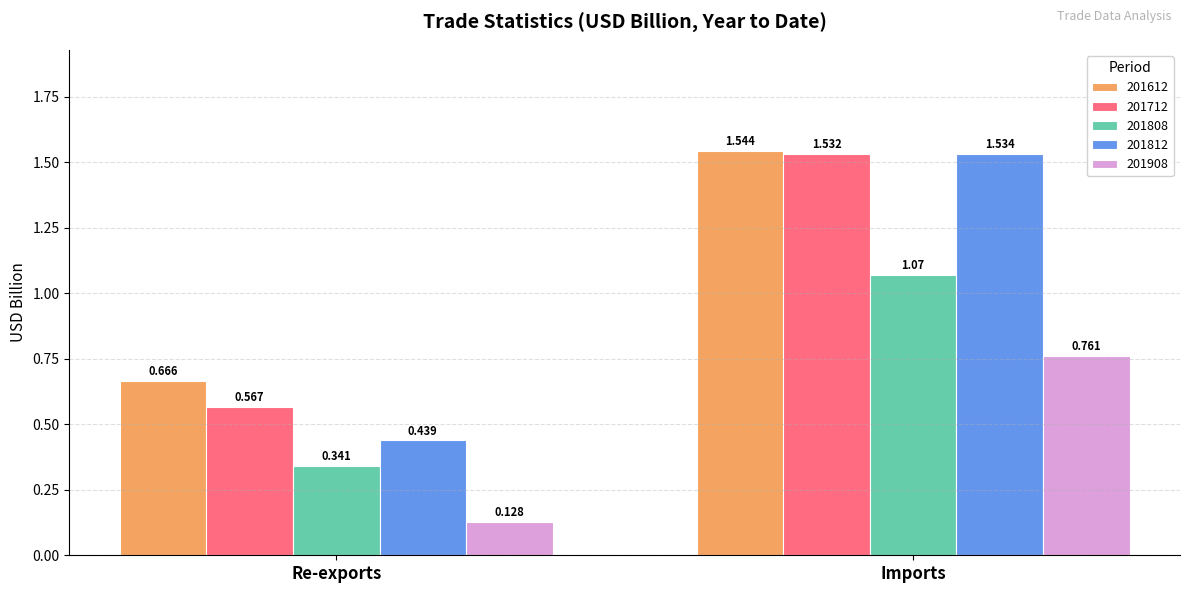

Rank the series at Imports from highest to lowest value.

201612, 201812, 201712, 201808, 201908